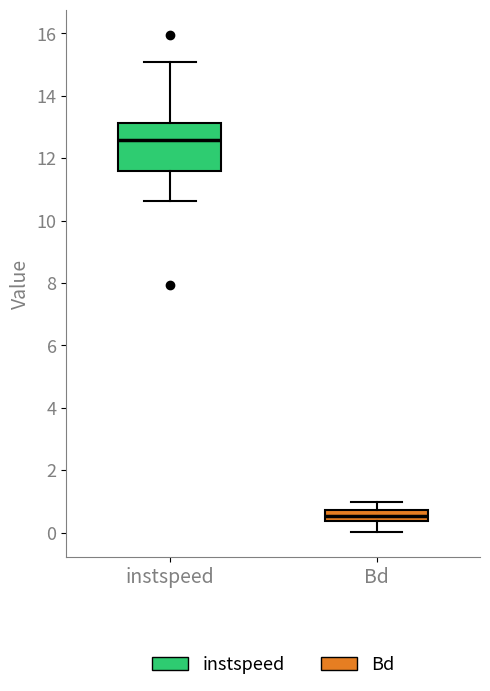

Which box's median line is the lowest?

Bd